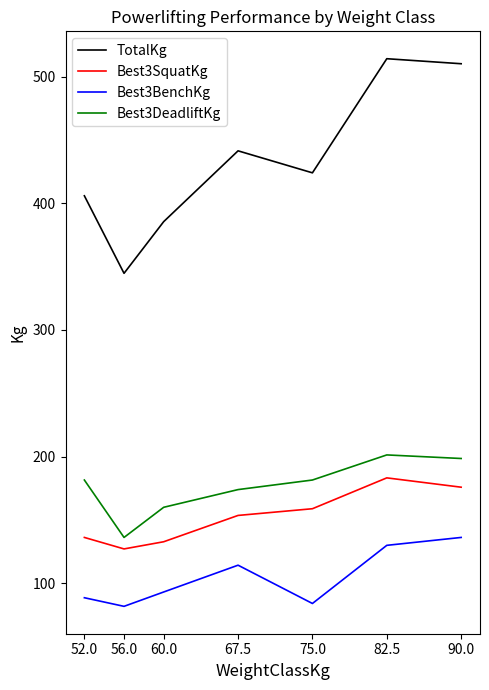

Which series changed the most between 75.0 and 82.5?

TotalKg